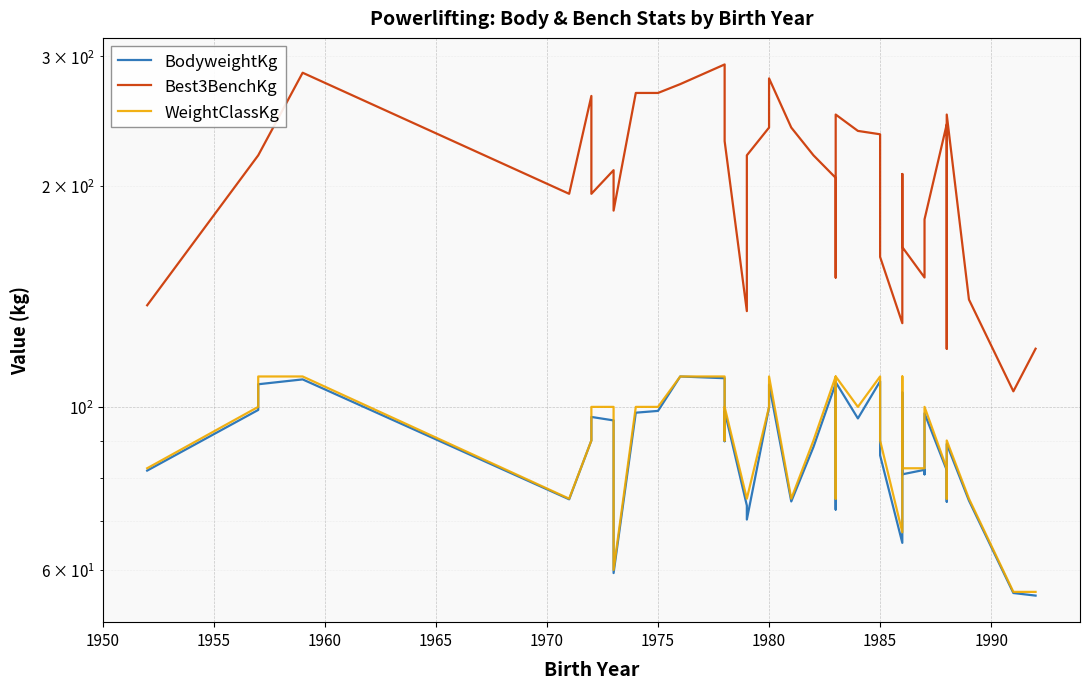

What is the sum of all Best3BenchKg values?

8257.5